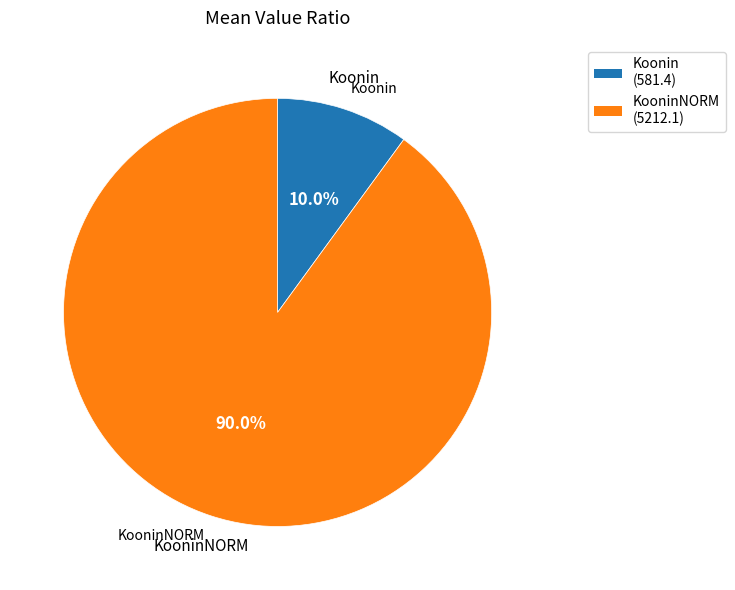

Which category accounts for the majority?

KooninNORM